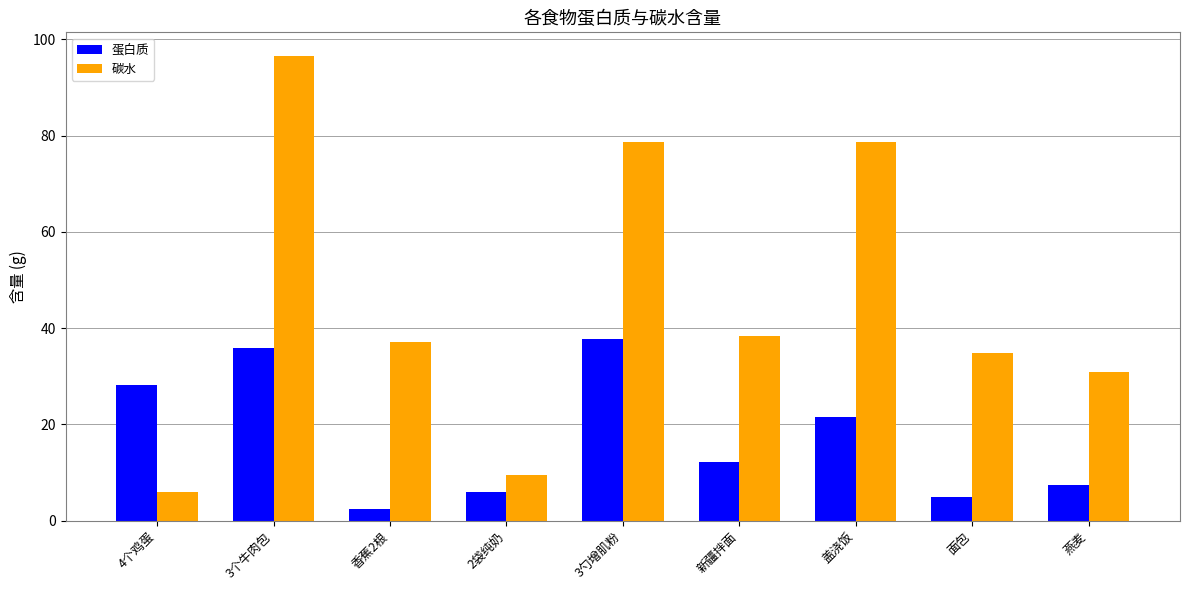

Which series has the widest spread of values?

碳水